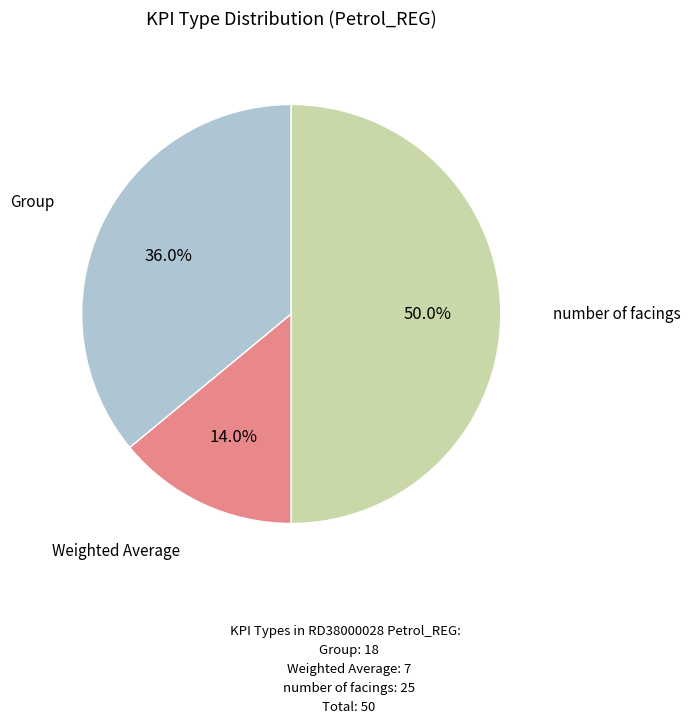

Which slice is the smallest?

Weighted Average